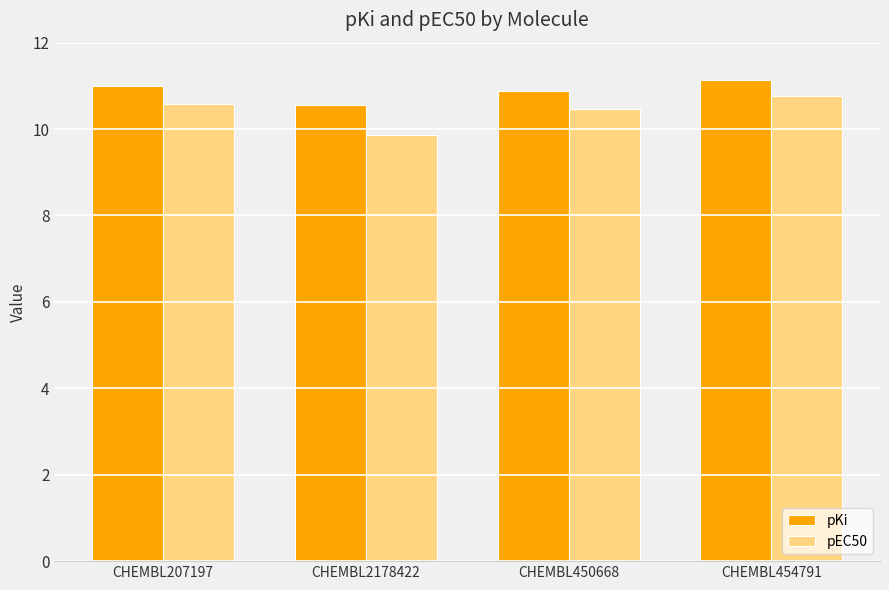

List the labels in order of pKi value, smallest first.

CHEMBL2178422, CHEMBL450668, CHEMBL207197, CHEMBL454791